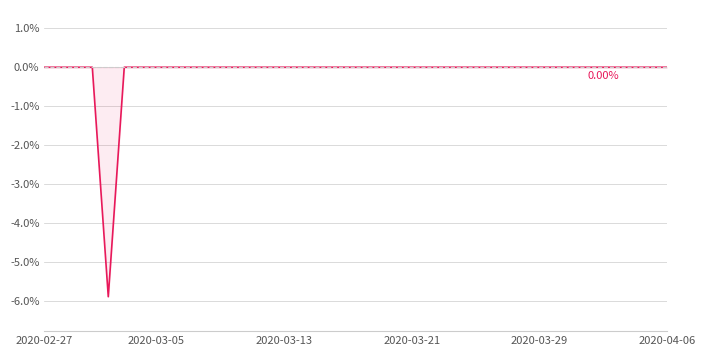

What is the sum of all values?

-5.9